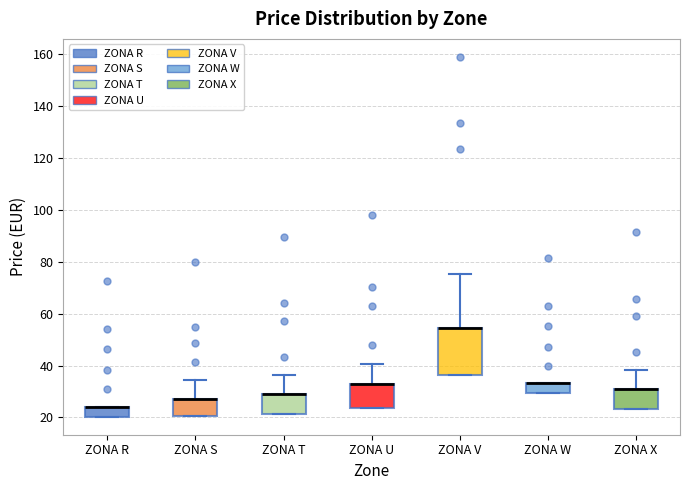

Which box is the tallest, from its lower edge to its upper edge?

ZONA V